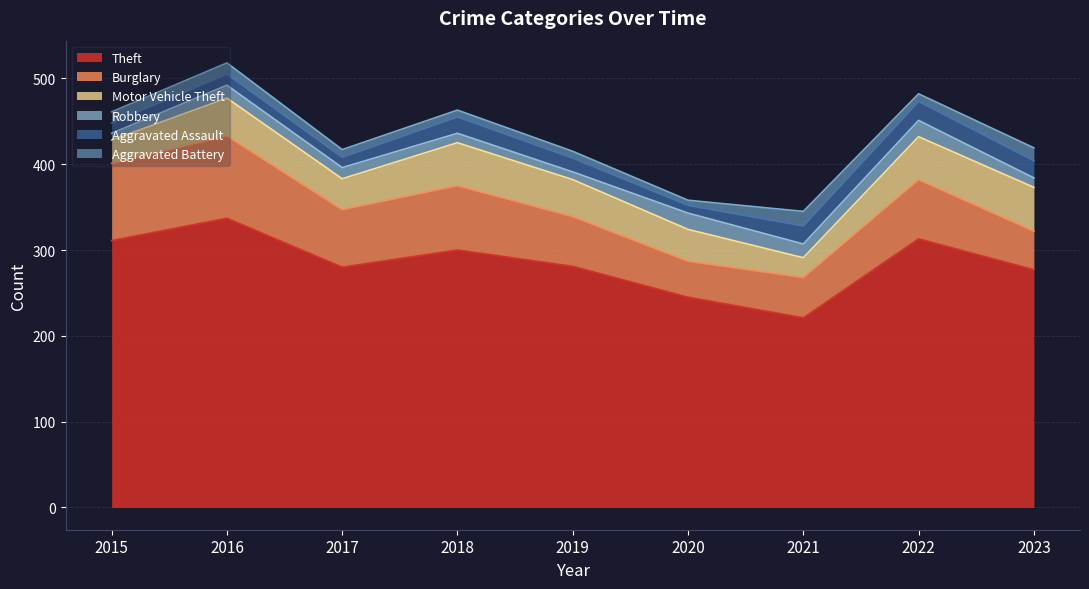

At which label is Aggravated Assault closest to 15?

2019